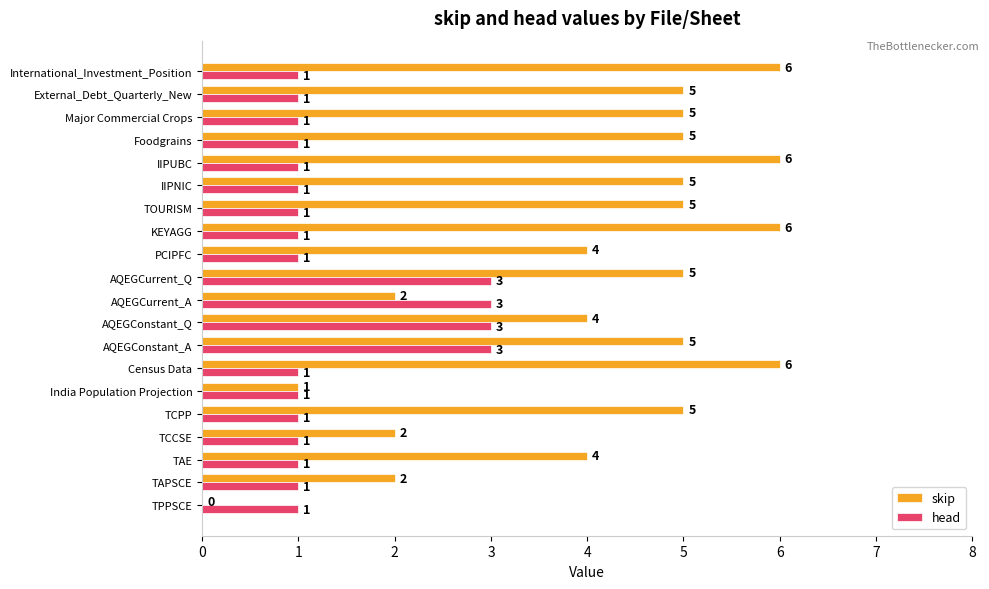

What is the sum of the skip values at KEYAGG and PCIPFC?

10